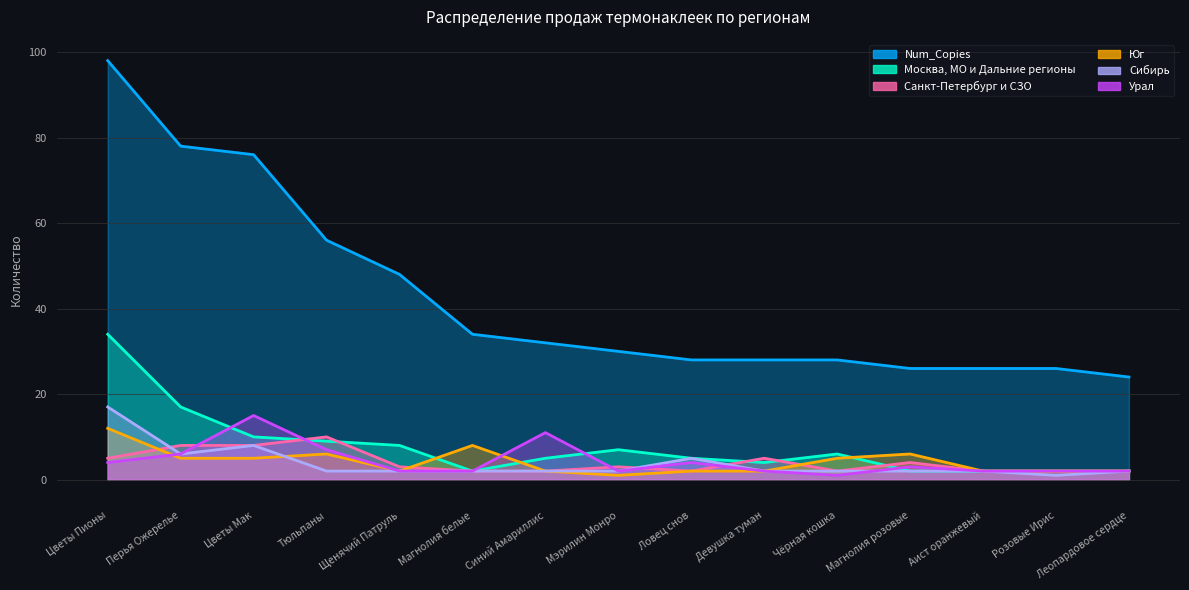

How many distinct data groups are displayed?

6